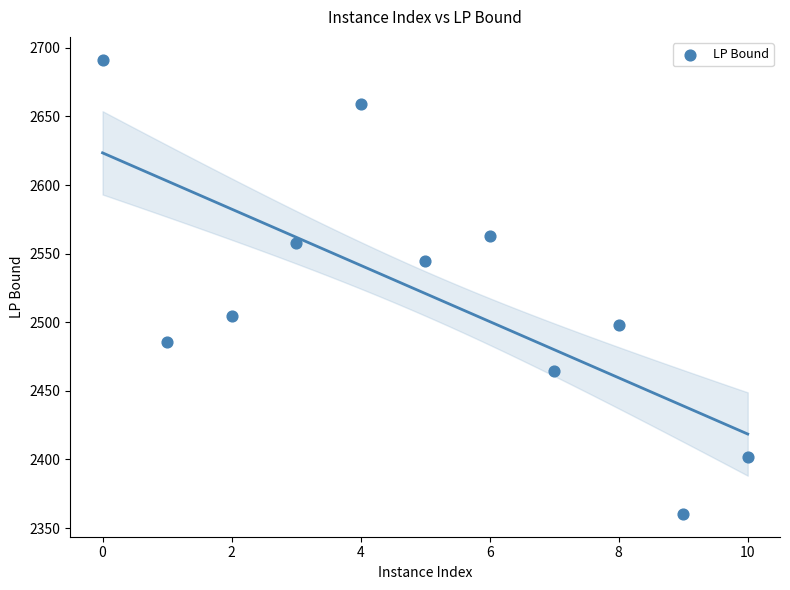

What is the average X value?

5.0